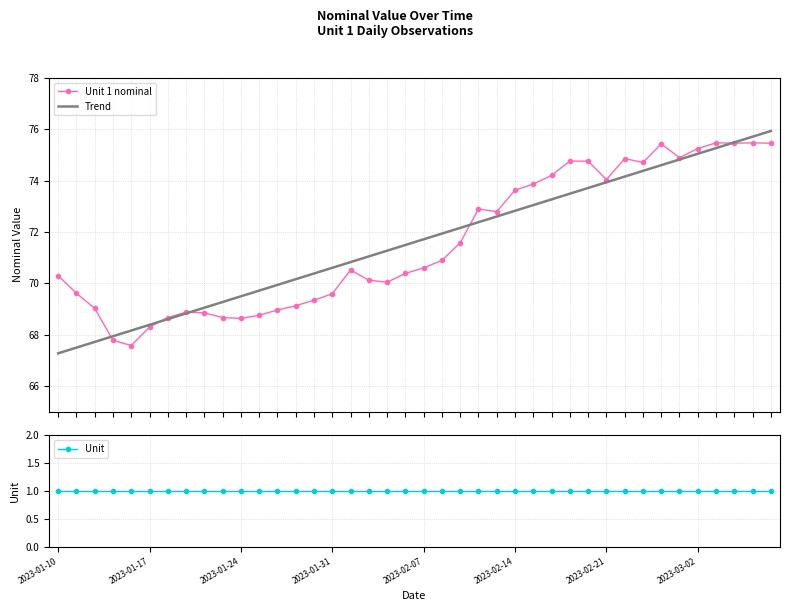

What is the minimum value for Unit 1 nominal?

67.6